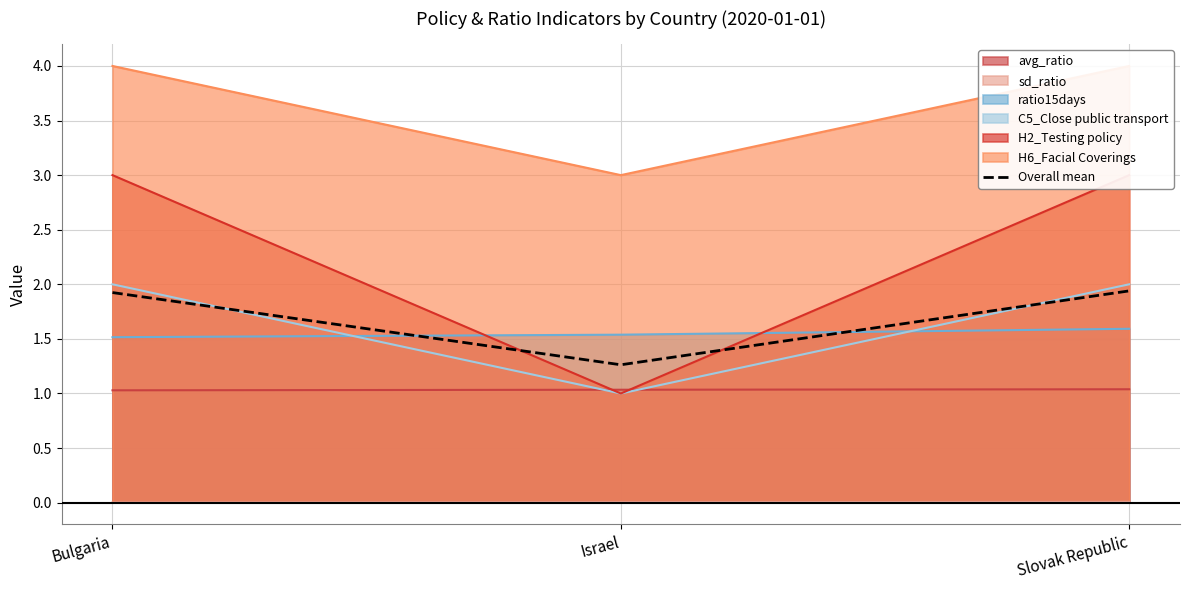

What is the label of the 3rd point from the right?

Bulgaria